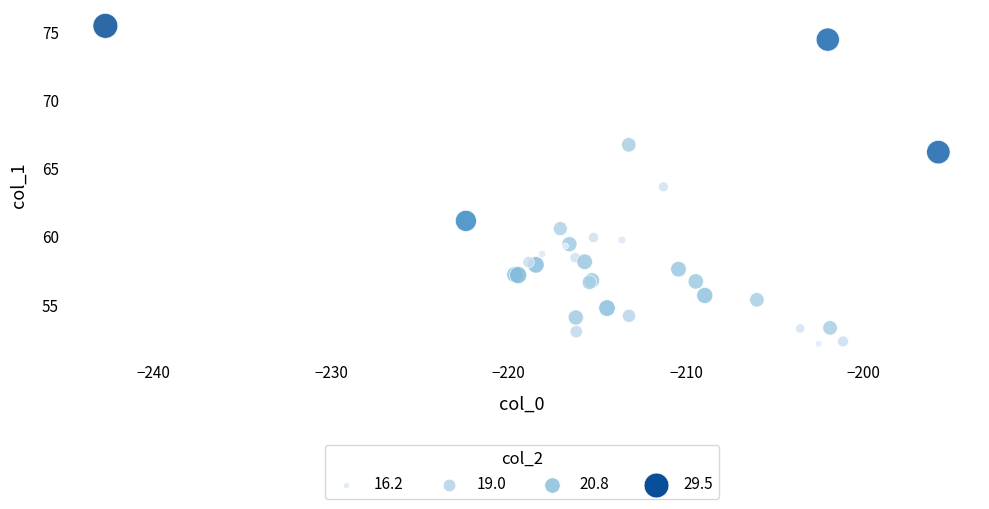

What Y value in the scatter plot is closest to 63?

63.7